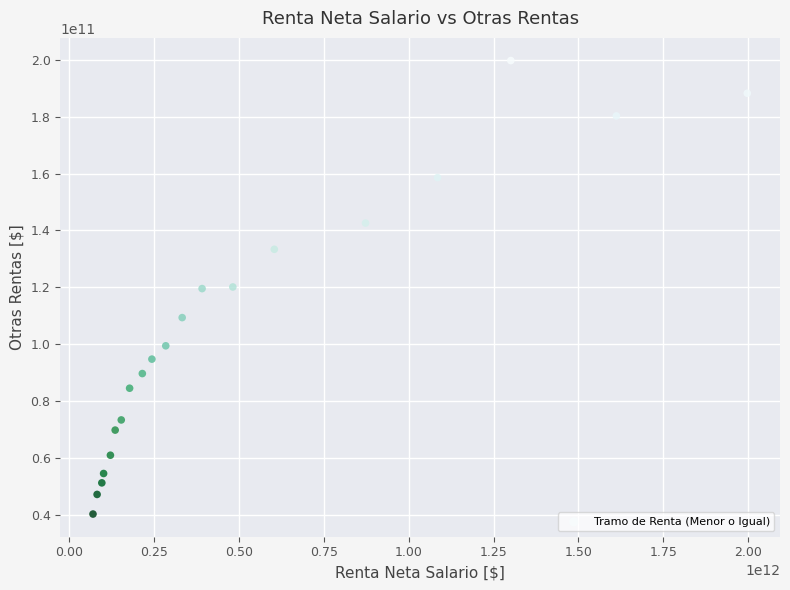

What is the range of X values (max minus min)?

1928271797716